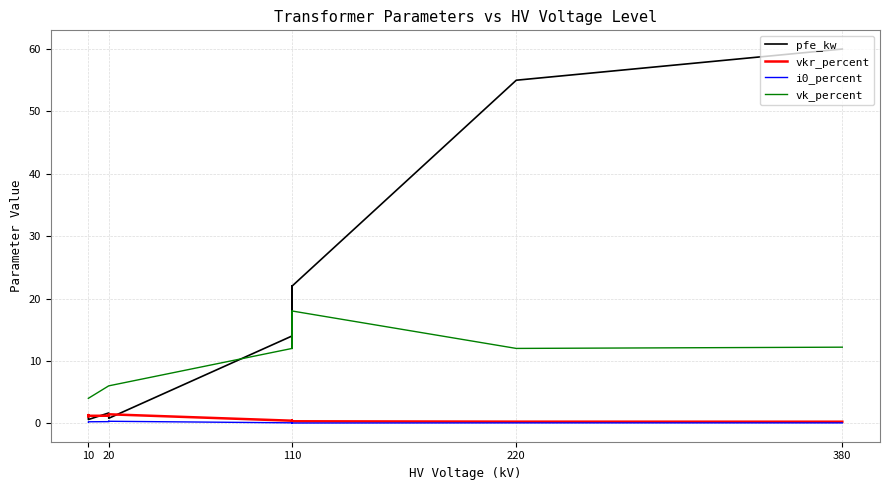

List the series in order of their peak value, lowest first.

i0_percent, vkr_percent, vk_percent, pfe_kw